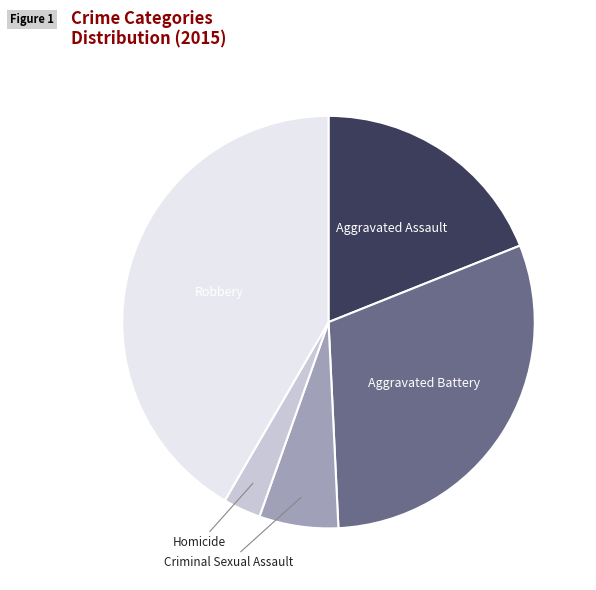

How many segments does this pie chart have?

5